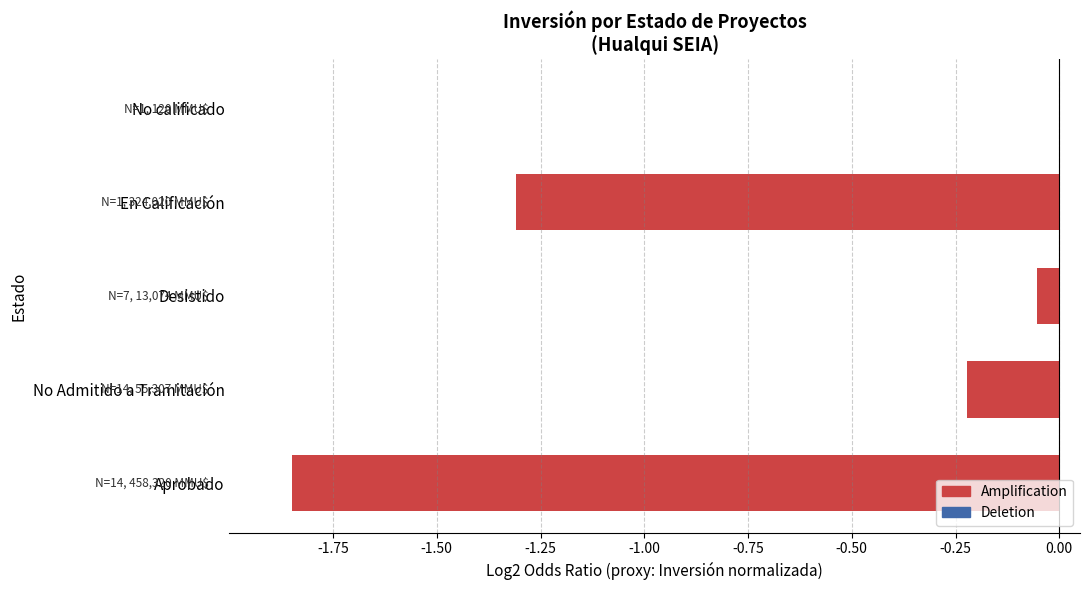

What is the change in value from No Admitido a Tramitación to En Calificación?

-1.1